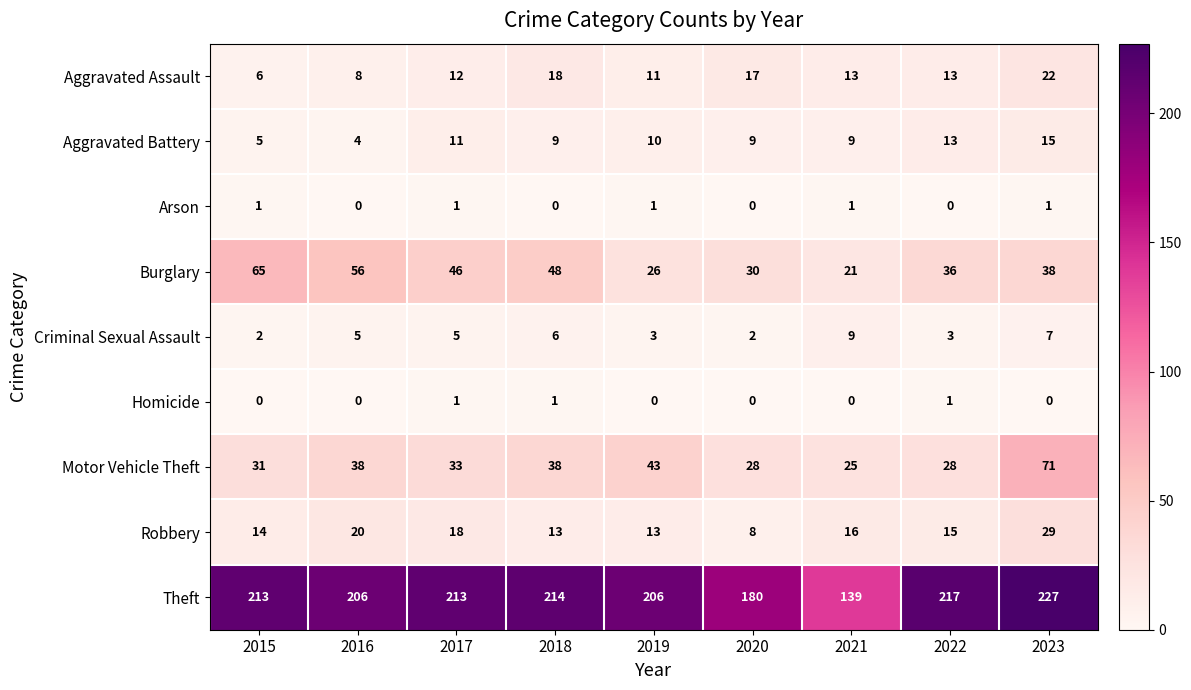

What is the minimum value for Burglary?

21